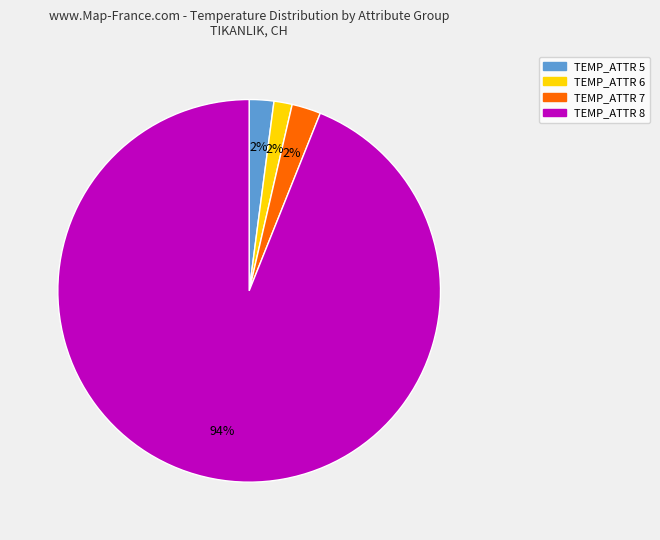

The TEMP_ATTR 7 slice represents 2% of the pie. True or false?

True